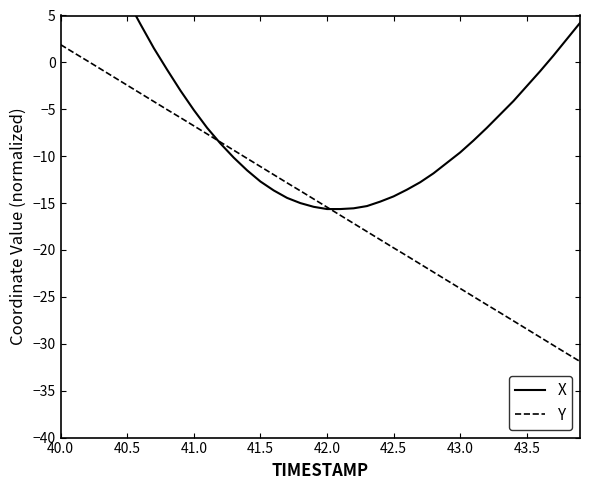

What is the highest value of the X series?

21.2